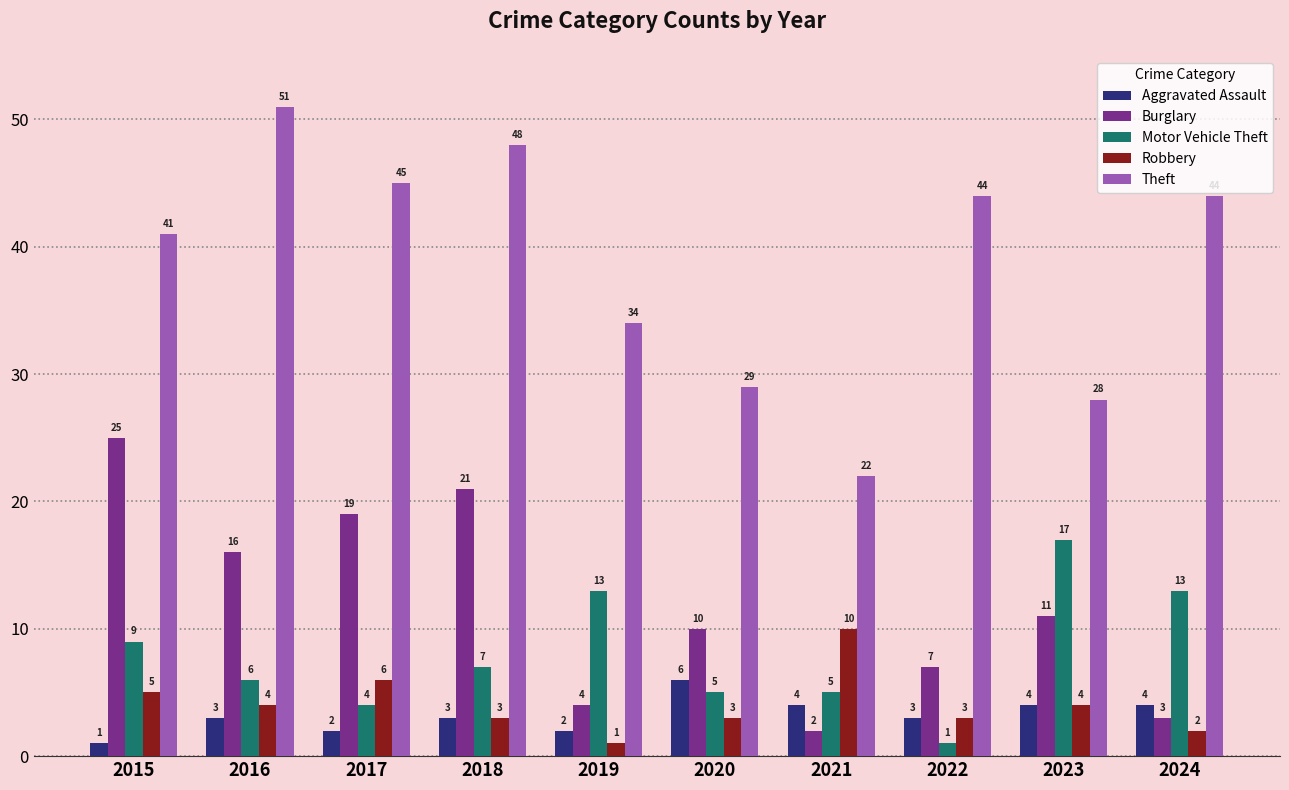

At which label does Motor Vehicle Theft reach its minimum?

2022